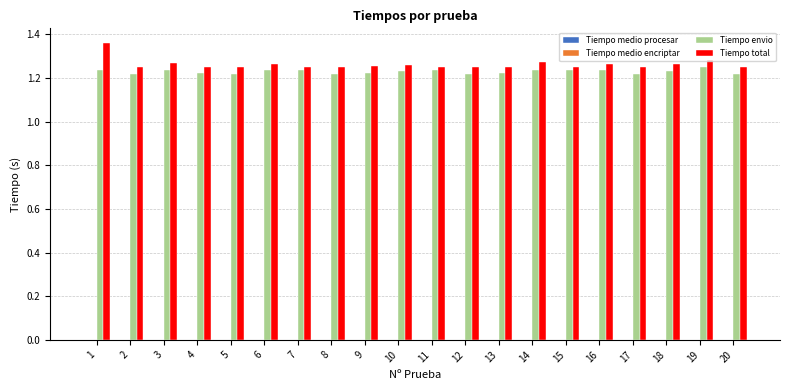

How many groups of bars are there?

20